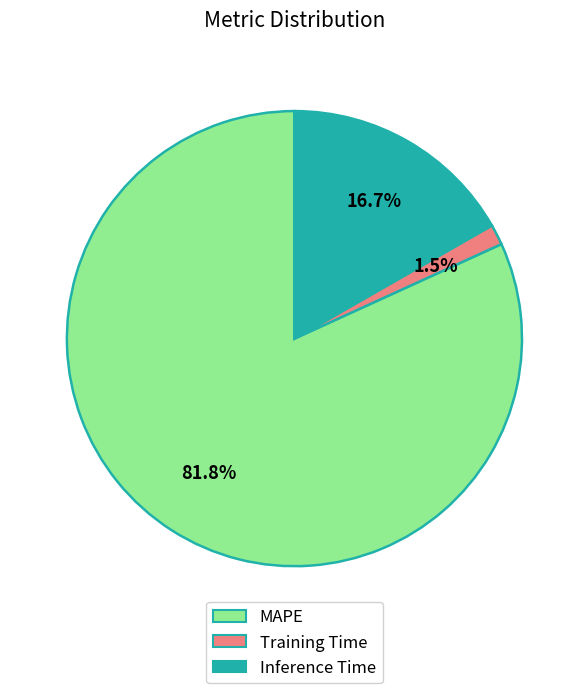

The Training Time slice represents 11% of the pie. True or false?

False